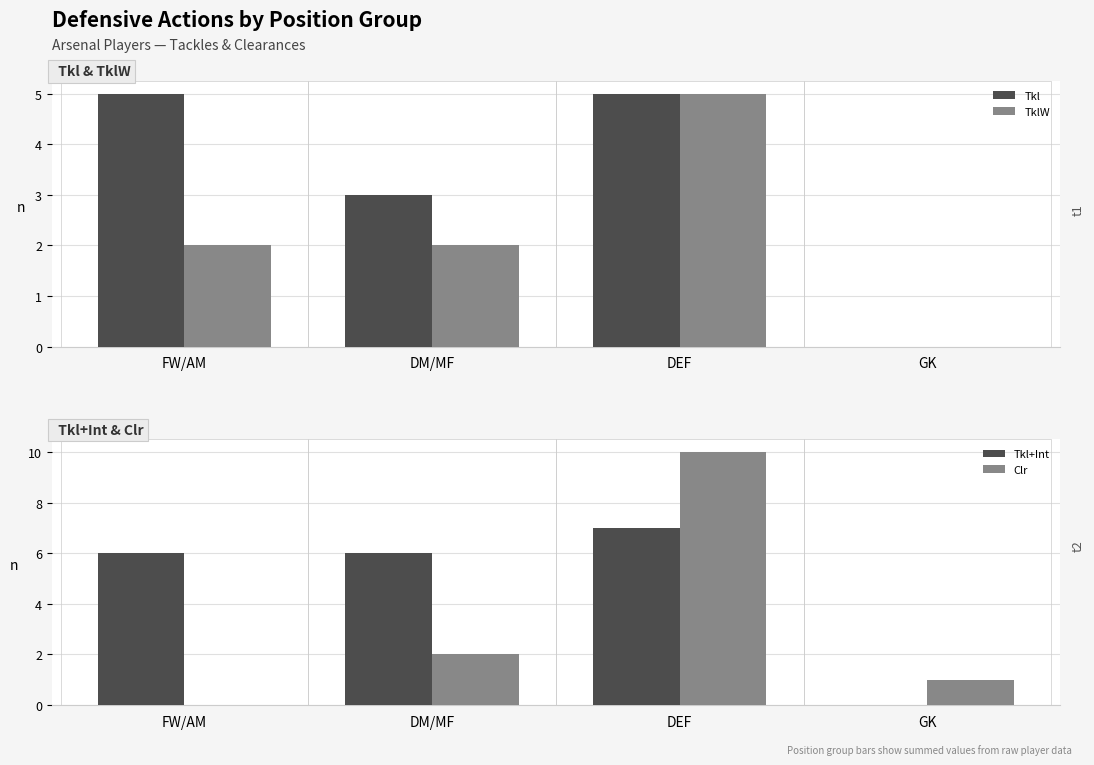

What is the difference between the highest and lowest values at DEF?

5